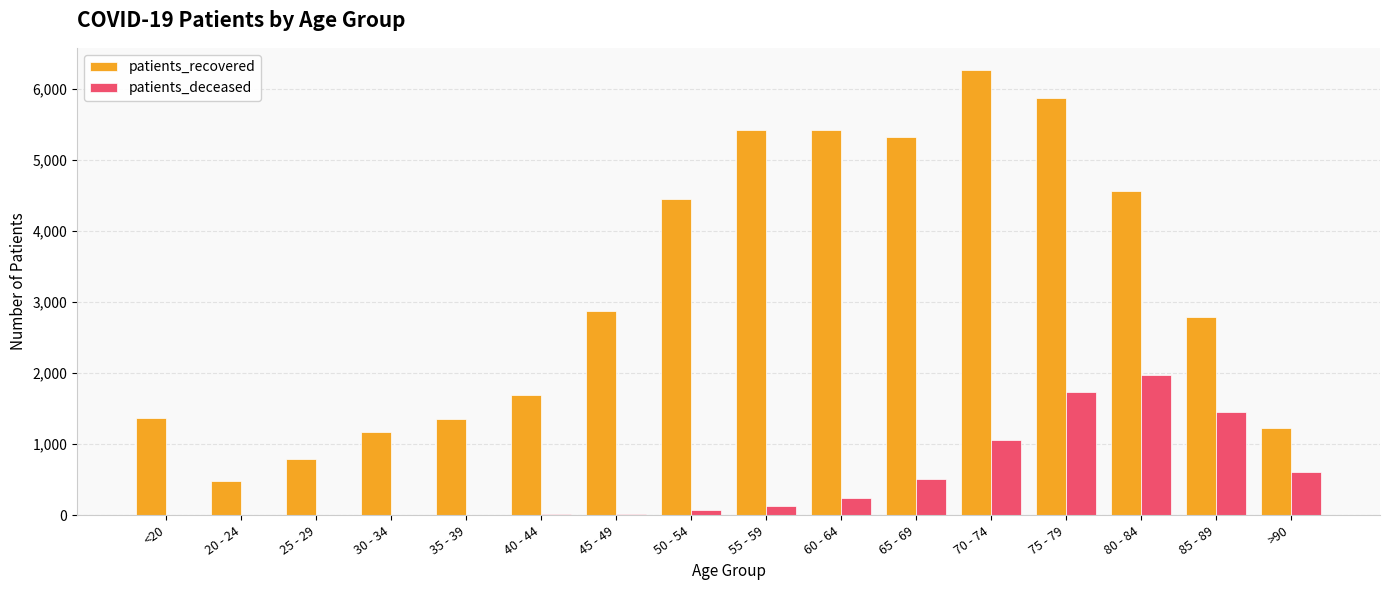

Which series changed the most between 45 - 49 and 50 - 54?

patients_recovered